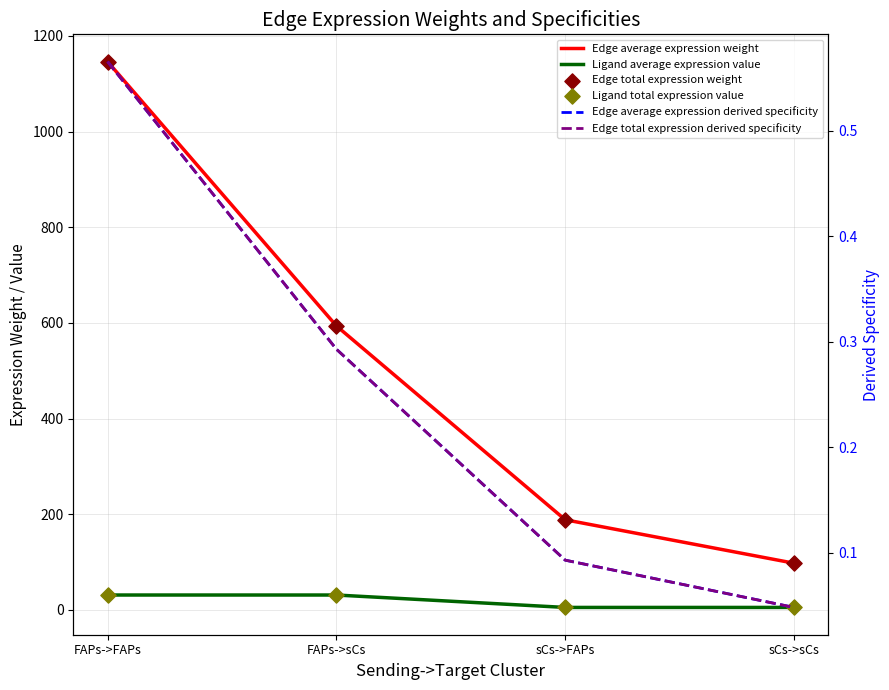

What are all the series names shown in the legend?

Edge average expression weight, Ligand average expression value, Edge total expression weight, Ligand total expression value, Edge average expression derived specificity, Edge total expression derived specificity